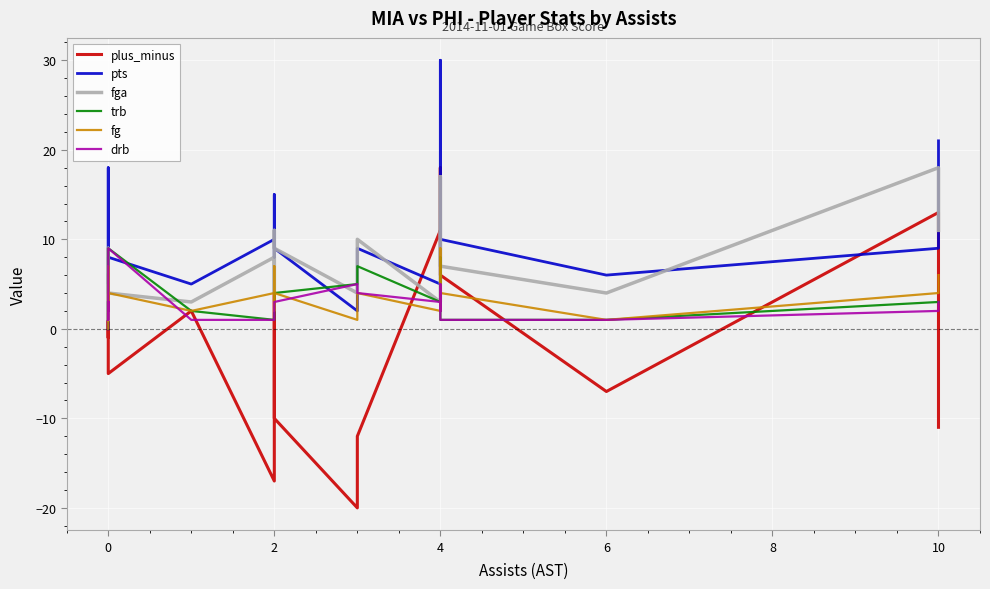

What is the approximate value of plus_minus at 0?

1